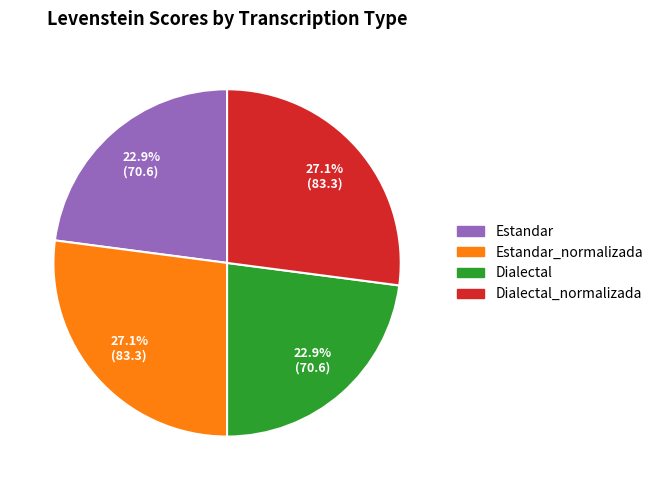

Does any single category account for the majority?

No